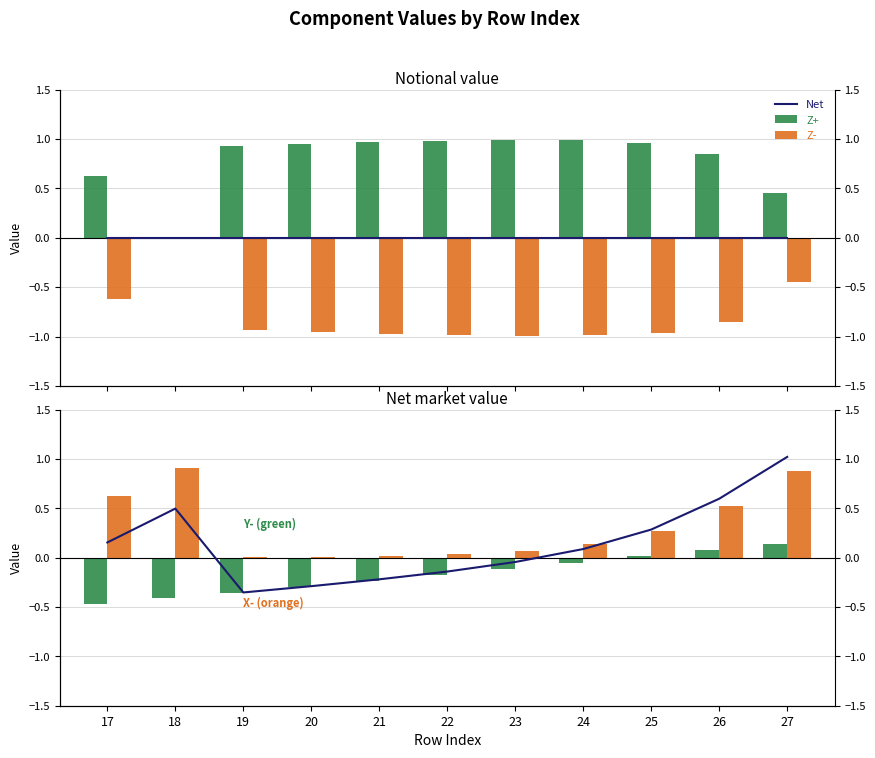

How many positive values does the Z- series have?

1